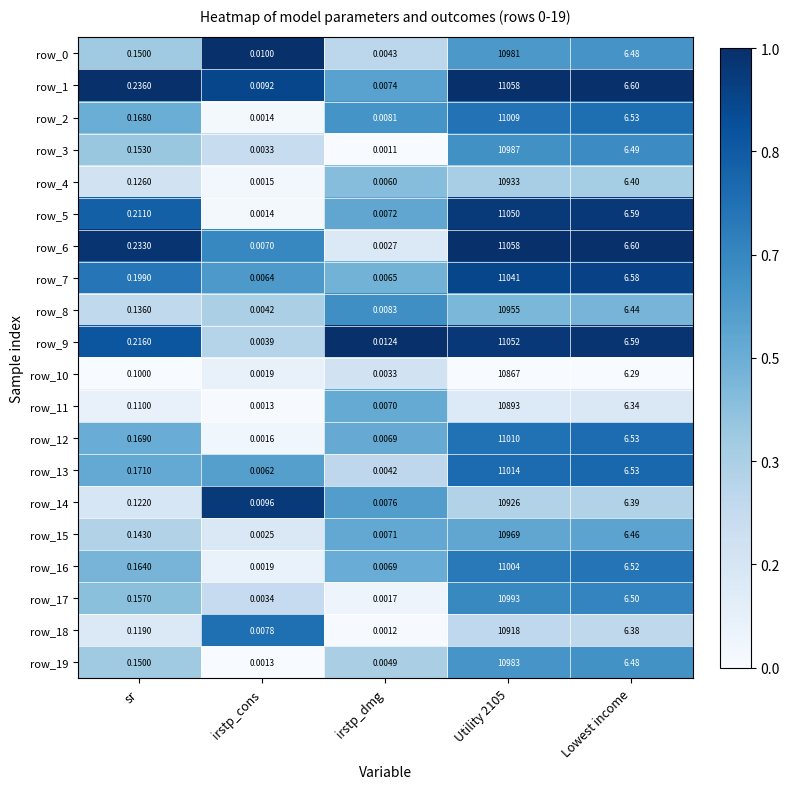

What is the approximate value of row_1 at Utility 2105?

11058.0